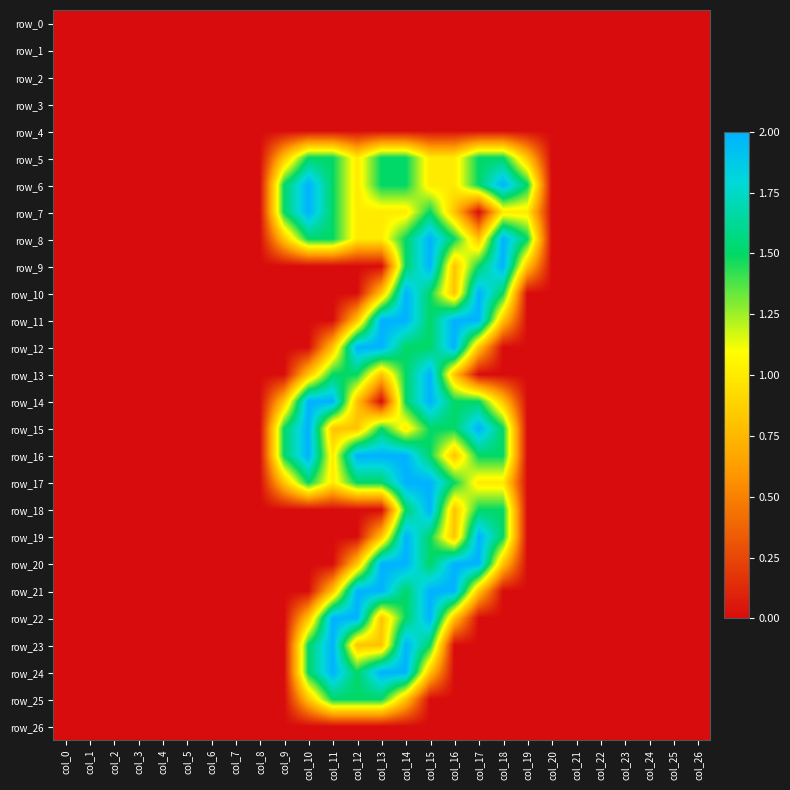

At how many categories does at least one series exceed 0?

11